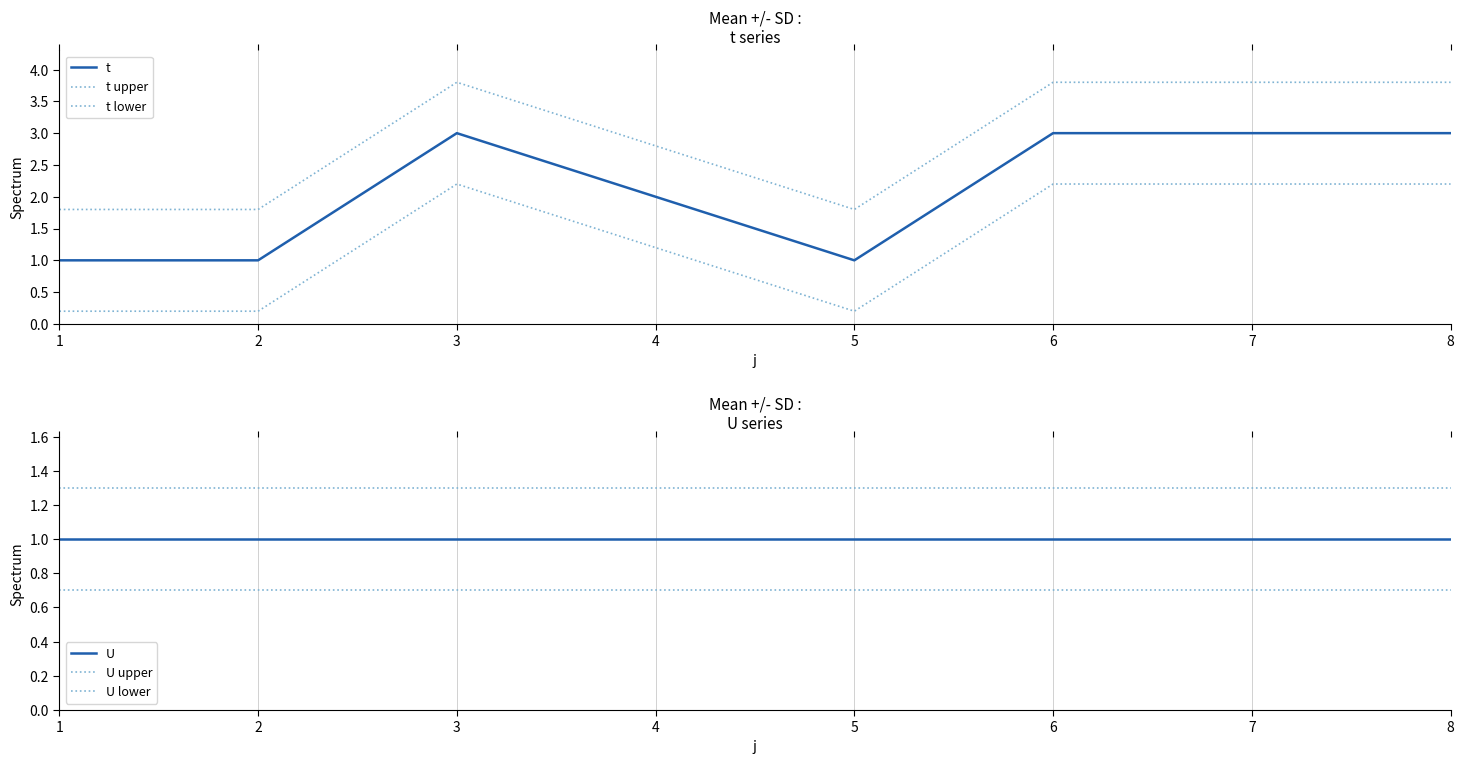

Is this an area chart (filled region under the line)?

No